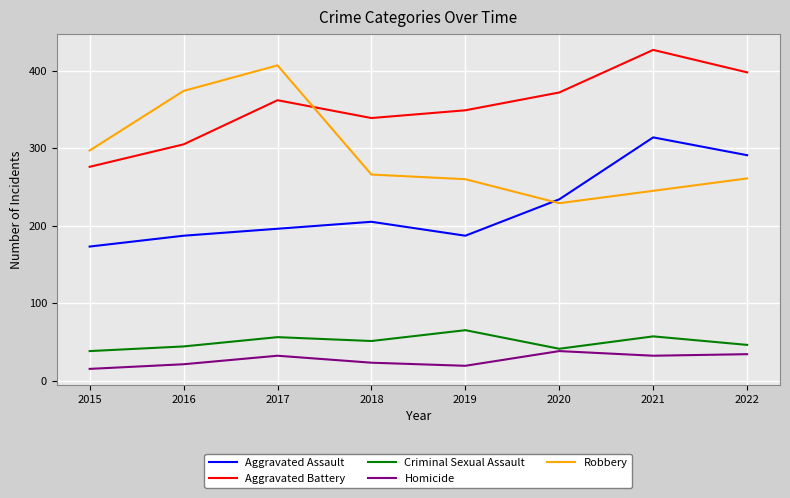

At 2016, list the series in order from largest to smallest.

Robbery, Aggravated Battery, Aggravated Assault, Criminal Sexual Assault, Homicide